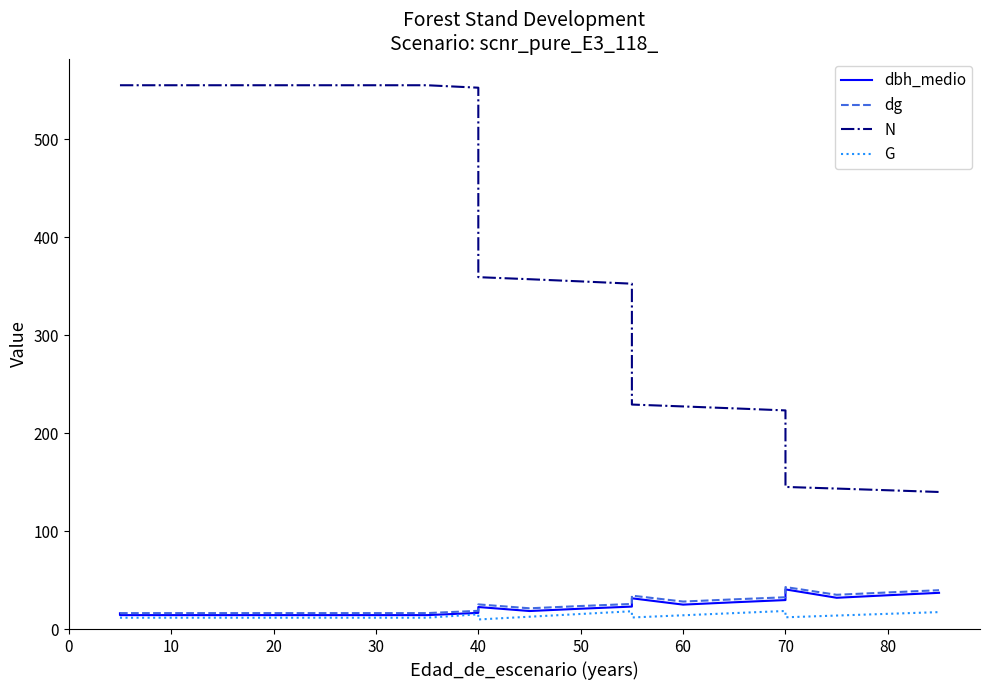

Is this an area chart (filled region under the line)?

No